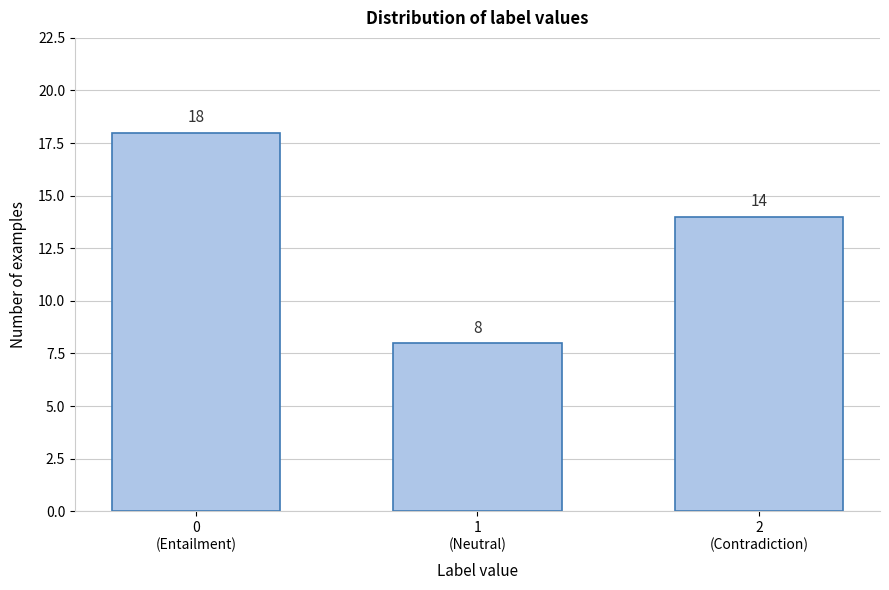

Reading right to left, what are all the values shown in this chart?

14	8	18